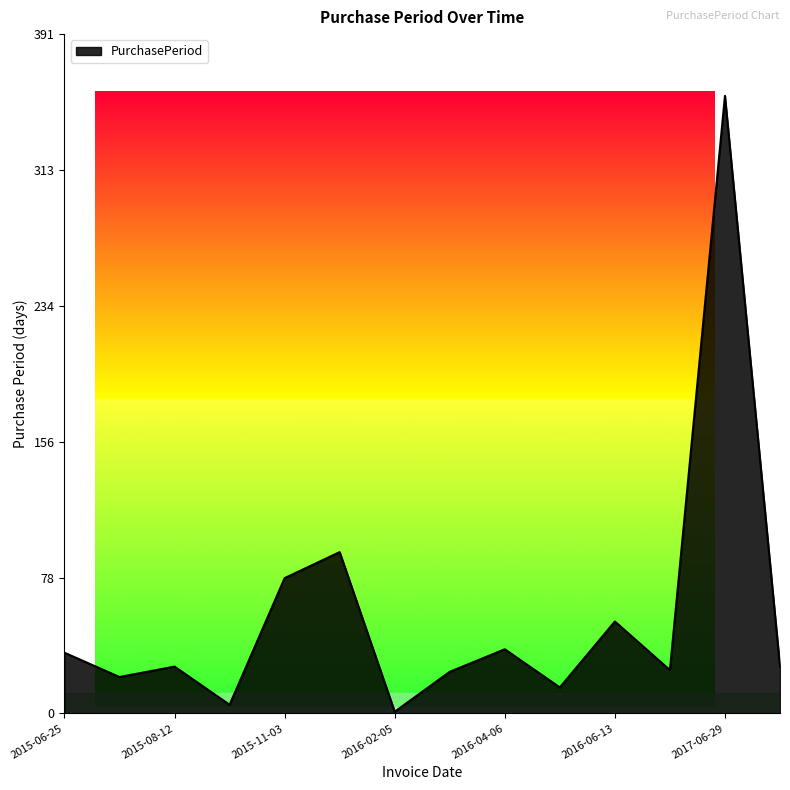

What is the difference between the maximum and minimum values?

355